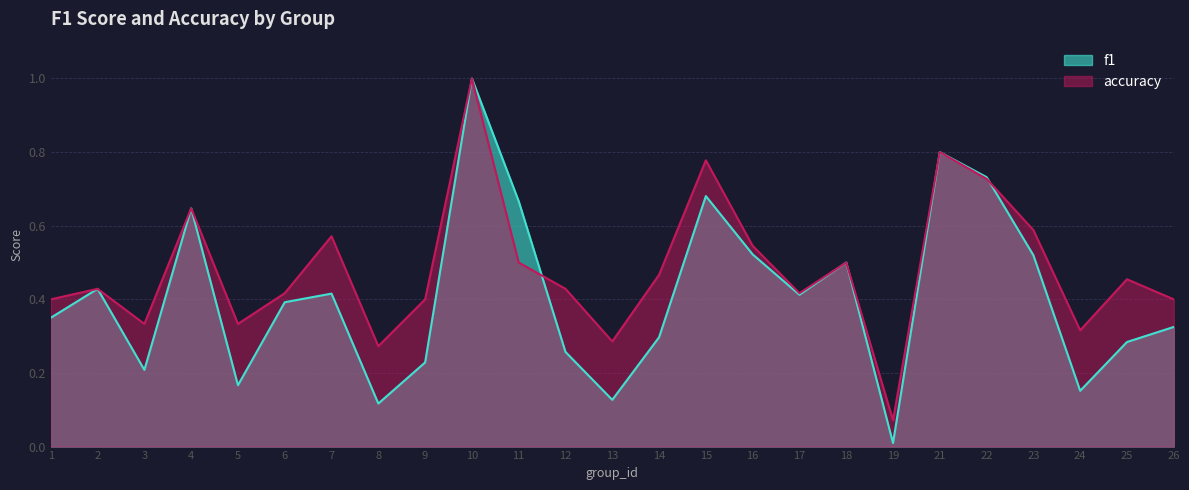

Rank the series at 24 from highest to lowest value.

accuracy, f1